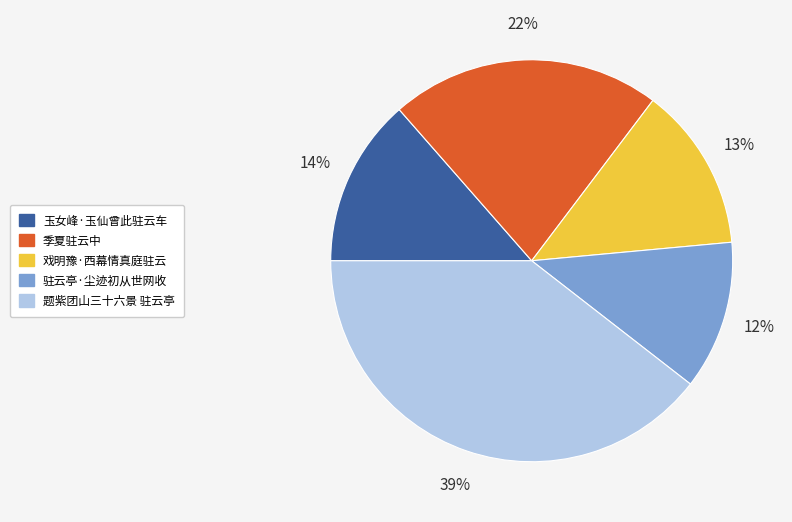

To the nearest percent, what portion does 季夏驻云中 represent?

22%